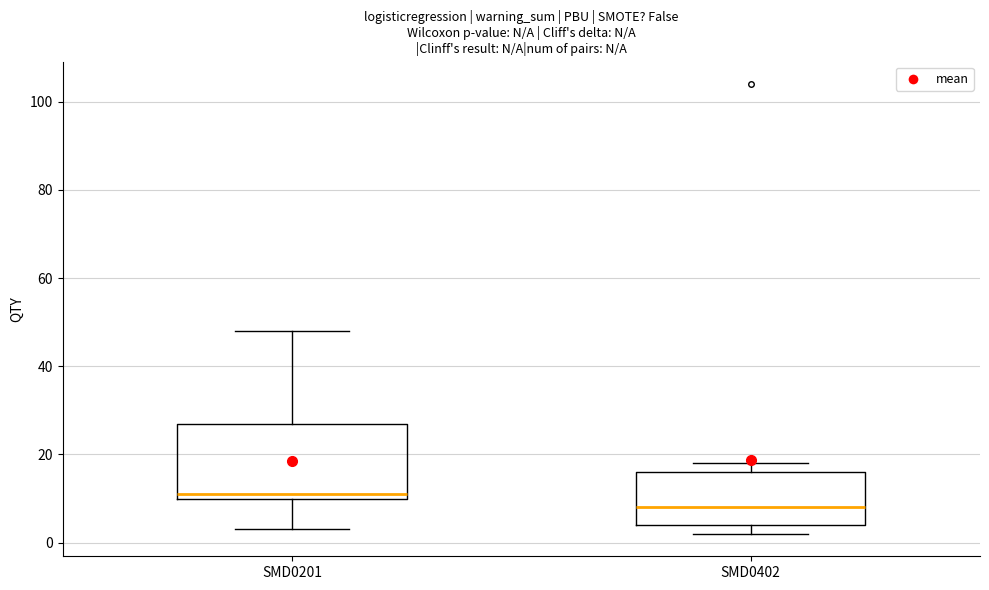

Comparing the boxes themselves (not the whiskers), which one is the tallest?

SMD0201